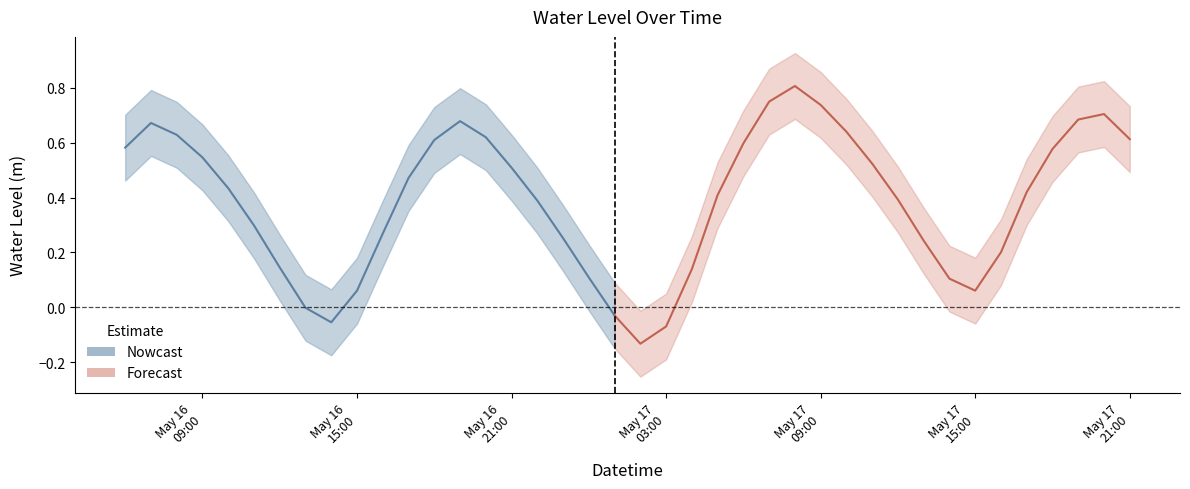

What value does the data have at 2023-05-17 11:00:00?

0.5